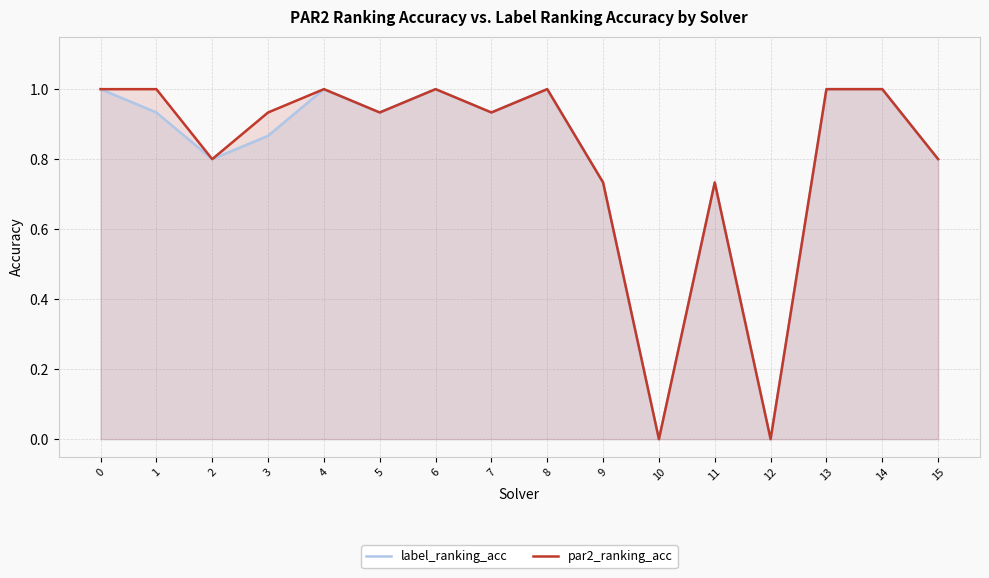

What is the value of the label_ranking_acc point at the 9th from the left?

1.0